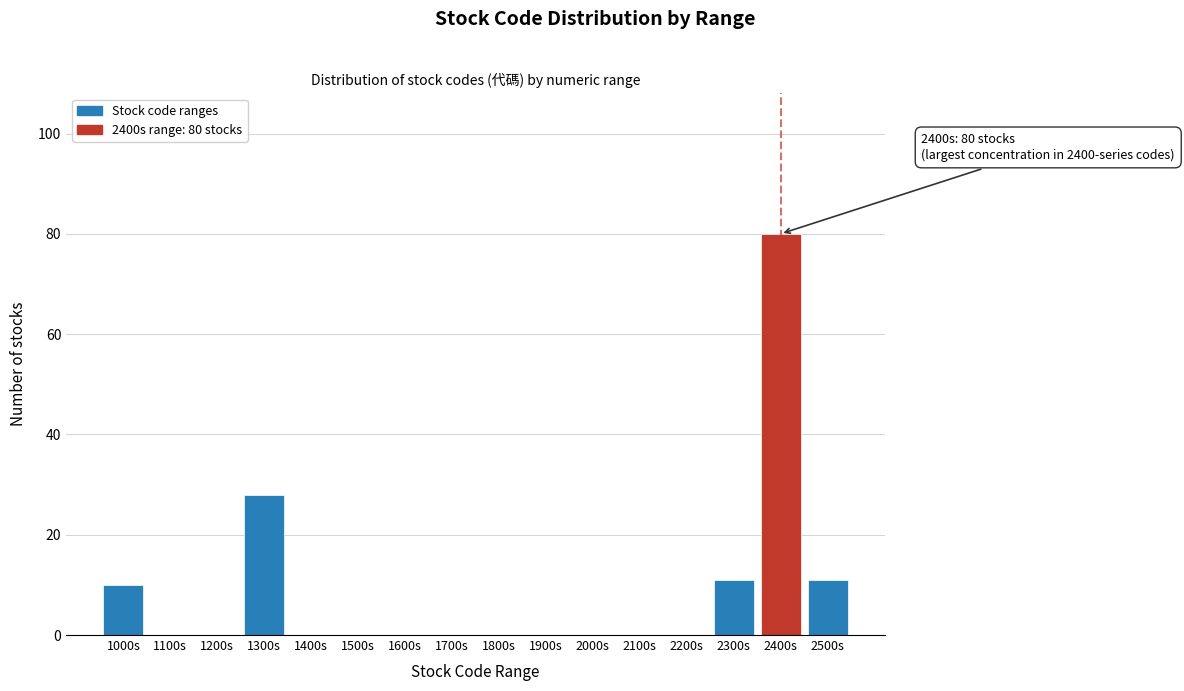

Reading right to left, extract all data points from this chart.

2500s=11	2400s=80	2300s=11	2200s=0	2100s=0	2000s=0	1900s=0	1800s=0	1700s=0	1600s=0	1500s=0	1400s=0	1300s=28	1200s=0	1100s=0	1000s=10